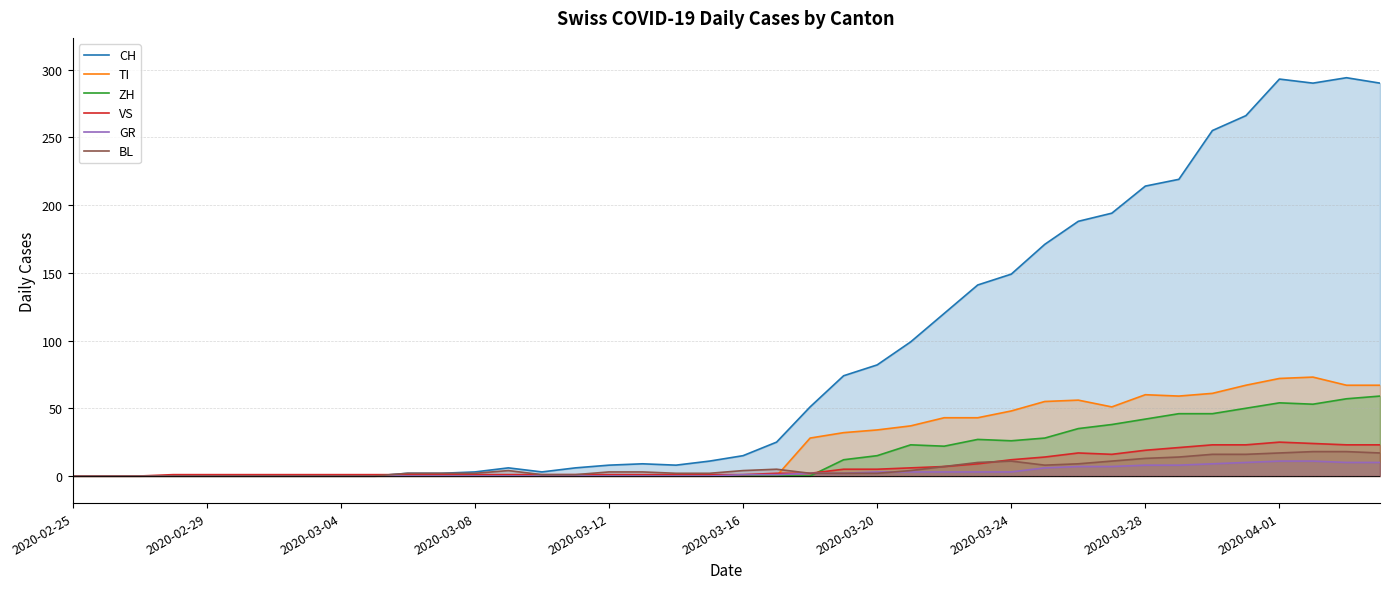

What is the total value across all series at 2020-03-24?

249